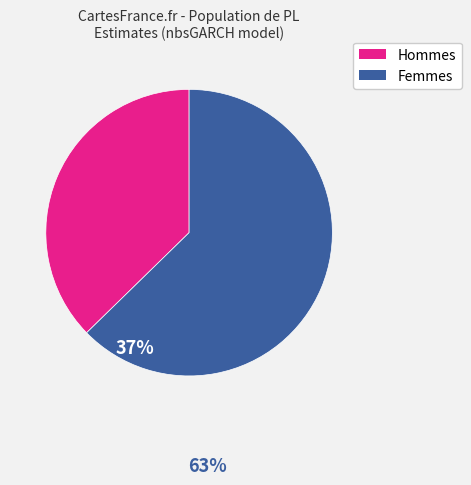

Is there a majority slice in this chart?

Yes